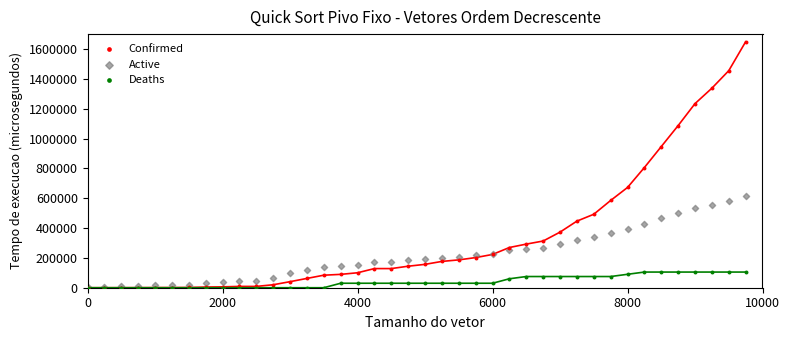

In the Confirmed series, what Y value is closest to 824296?

805609.8